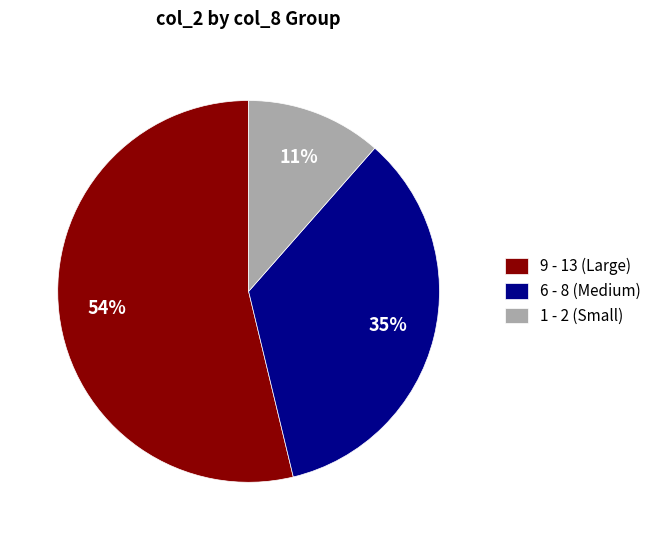

Does 1 - 2 (Small) account for over 50% of the chart?

No